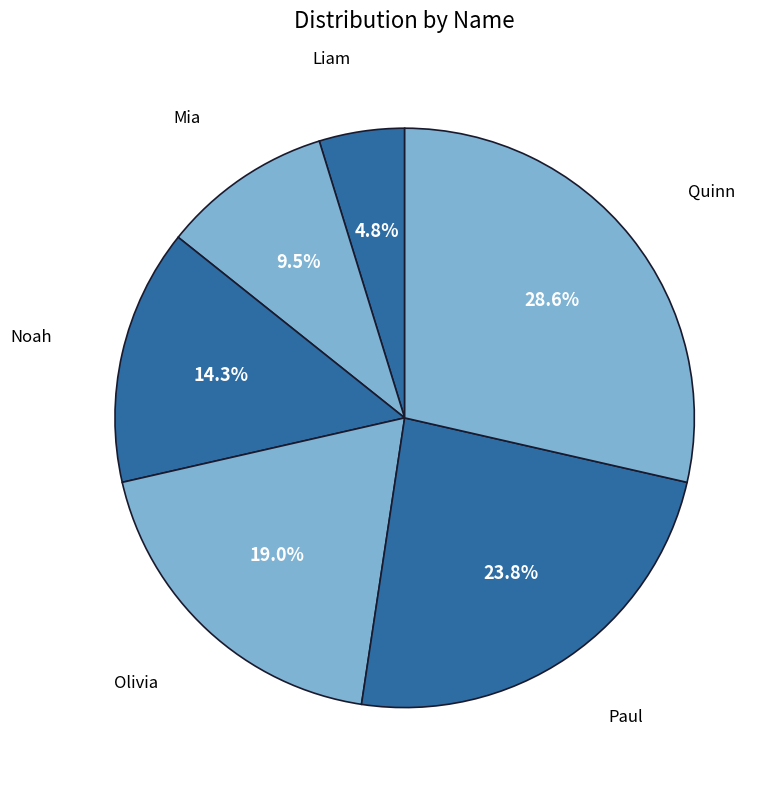

How many segments does this pie chart have?

6